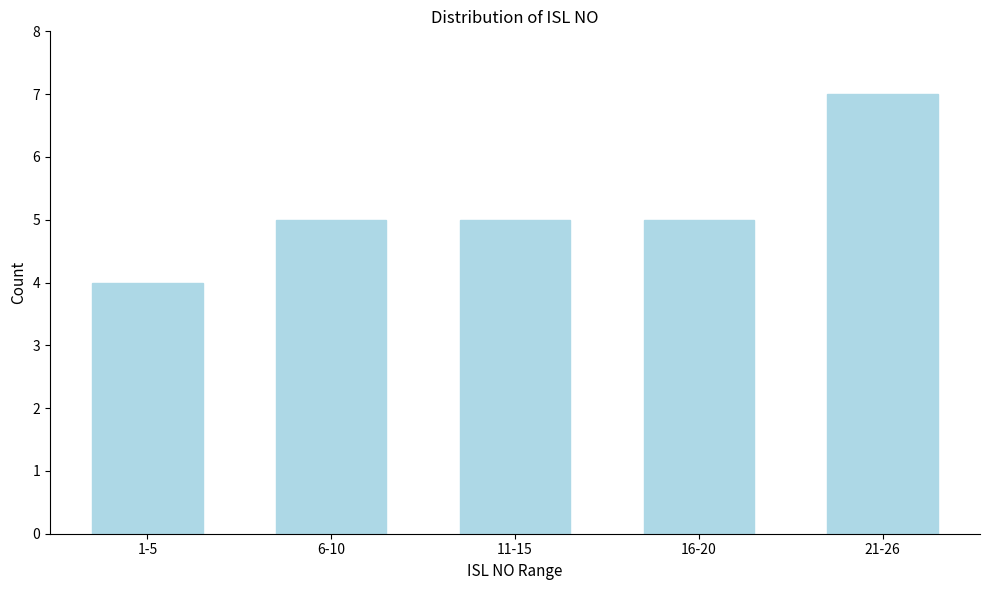

Reading right to left, list all the values displayed in this chart.

21-26=7	16-20=5	11-15=5	6-10=5	1-5=4